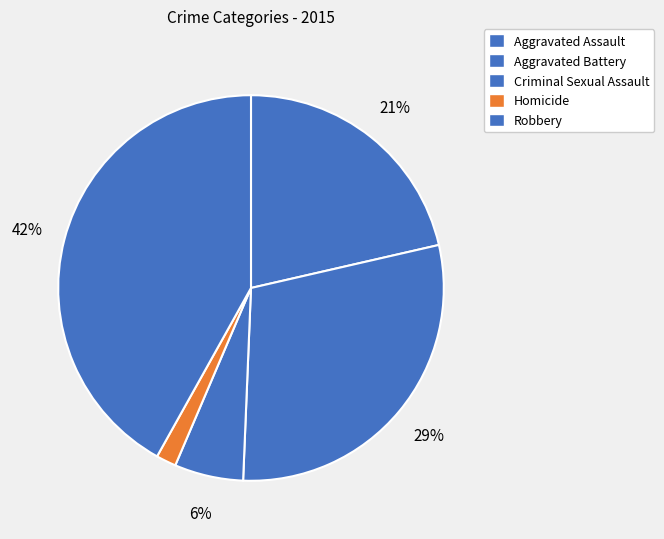

Is there a majority slice in this chart?

No